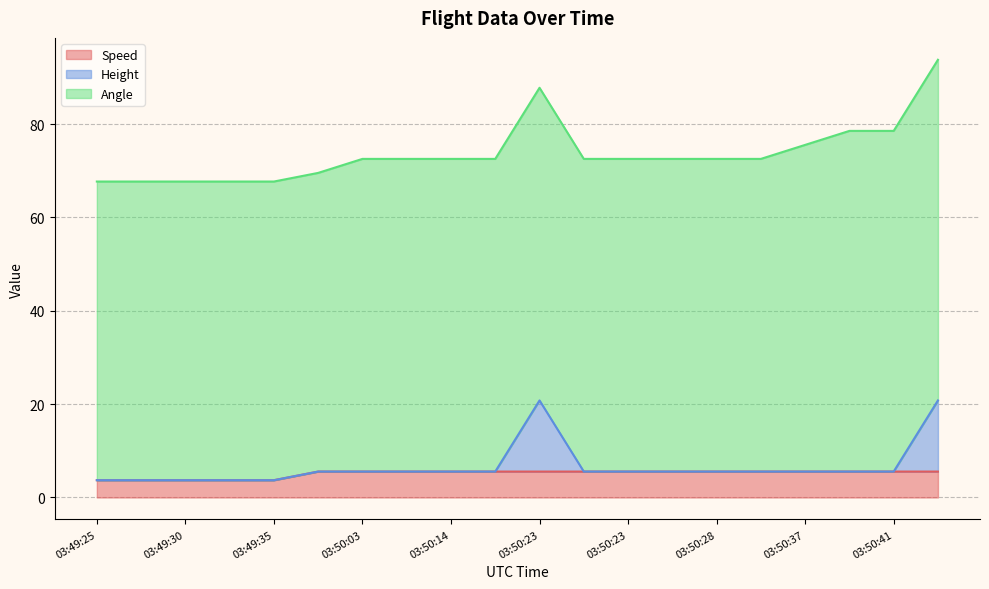

What is the label of the 2nd point from the left?

03:49:30